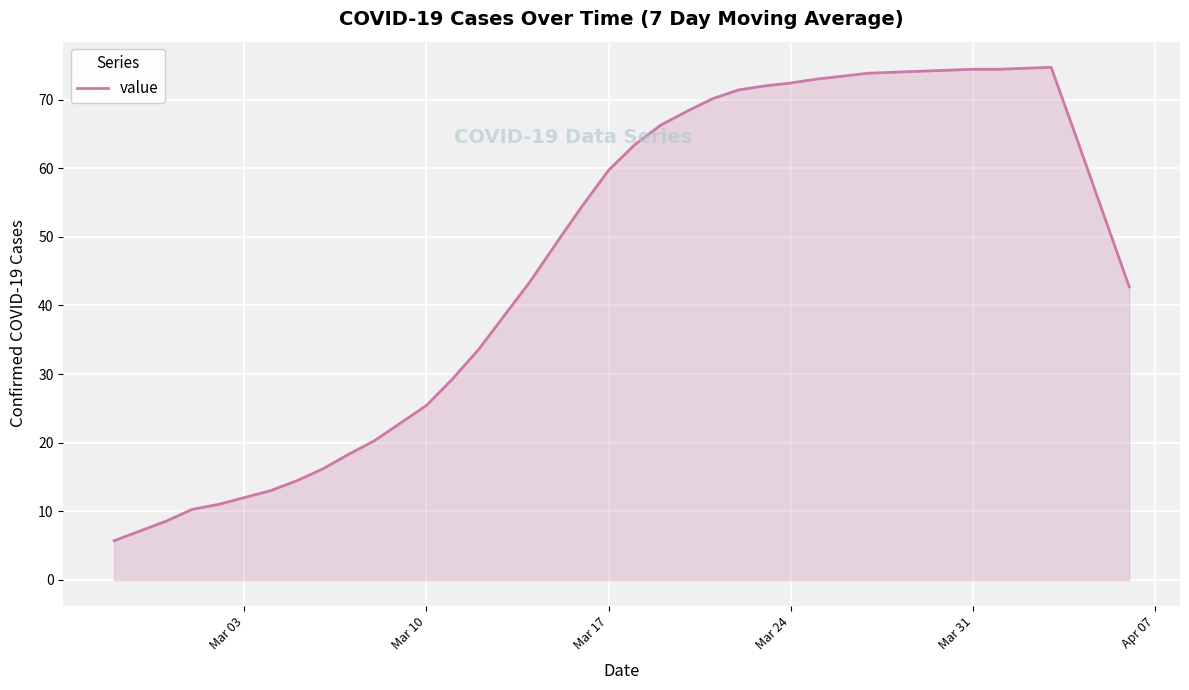

What is the minimum value shown in the chart?

5.7